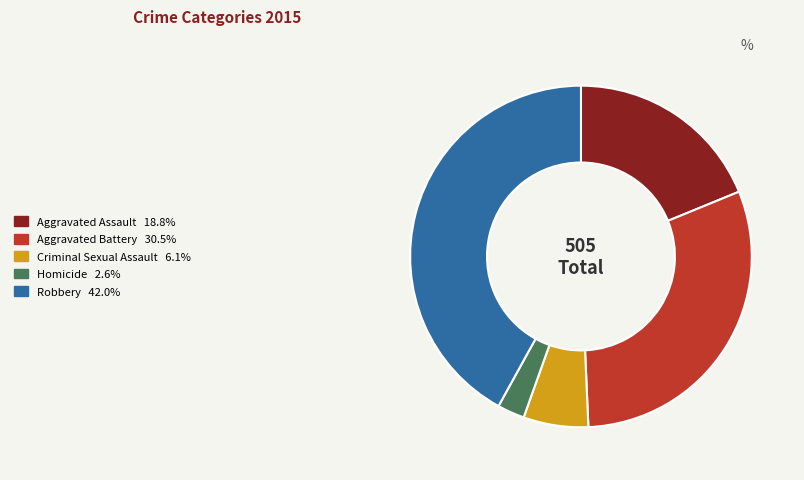

Is Aggravated Battery the majority of the pie?

No